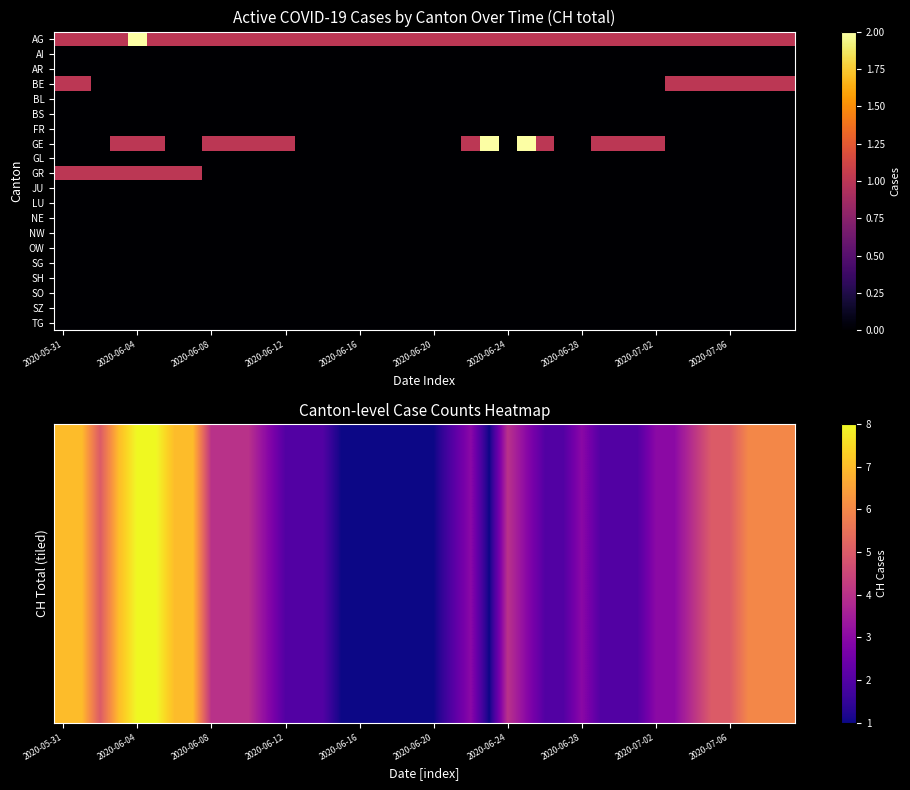

What is the maximum value shown in the chart?

8